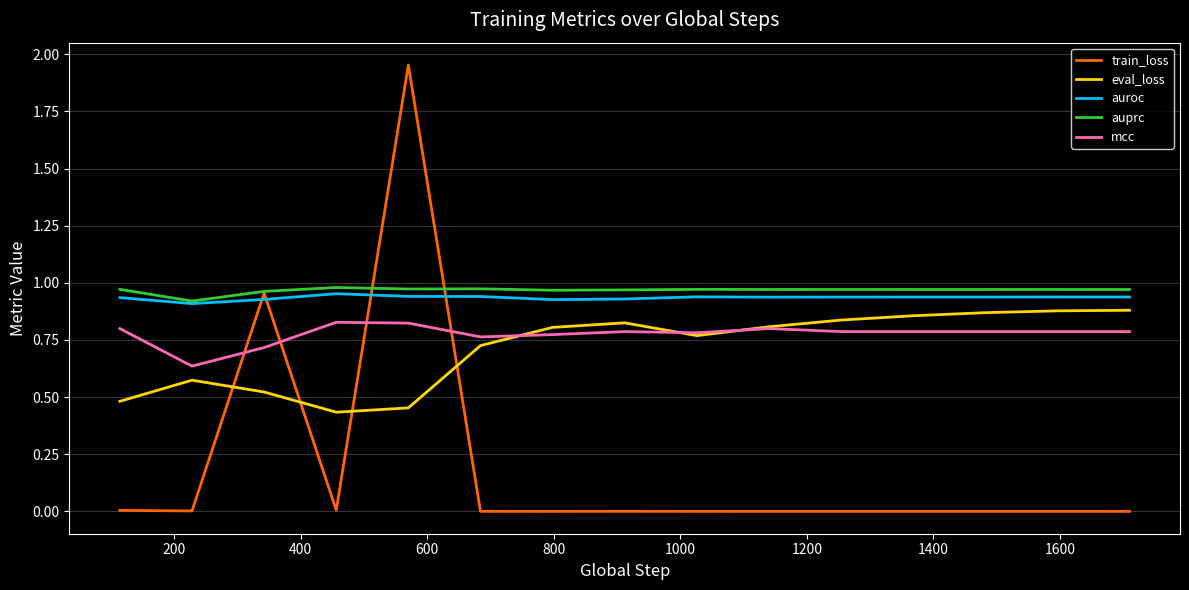

Which series has the widest spread of values?

train_loss